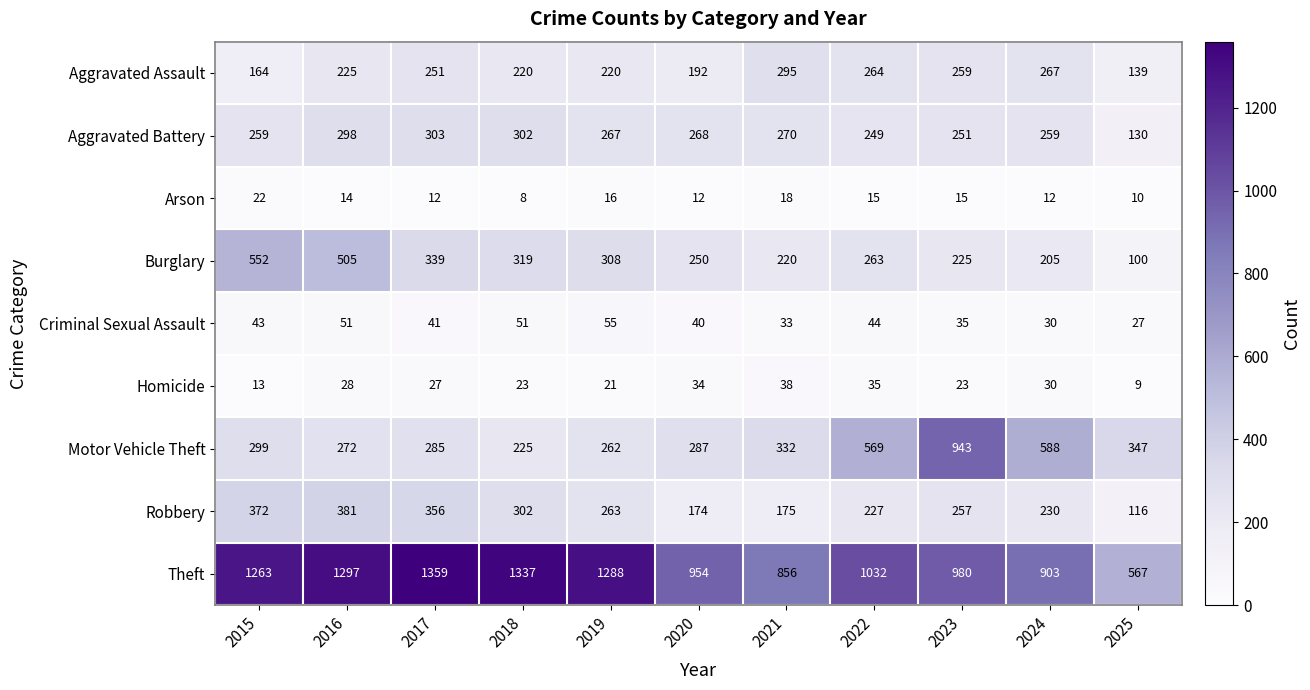

List the series in order of their peak value, highest first.

Theft, Motor Vehicle Theft, Burglary, Robbery, Aggravated Battery, Aggravated Assault, Criminal Sexual Assault, Homicide, Arson